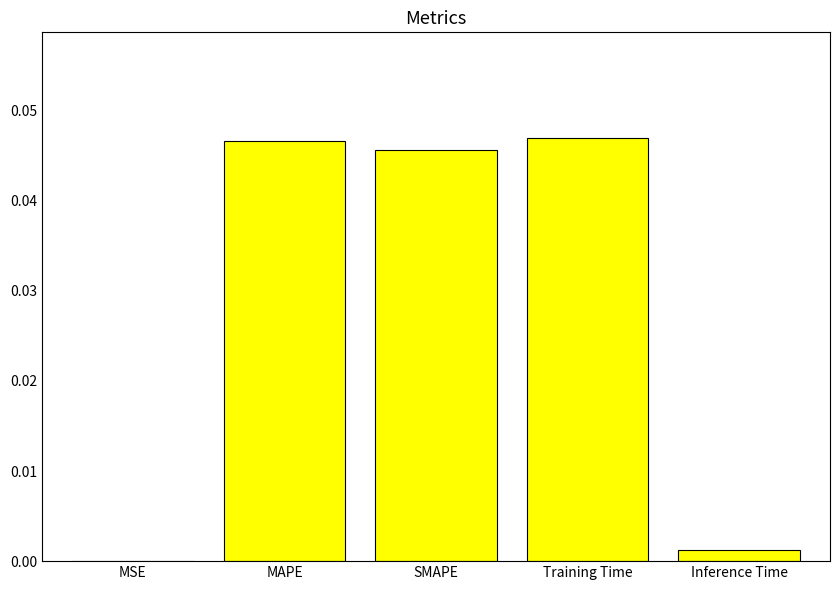

Are the bars horizontal?

No